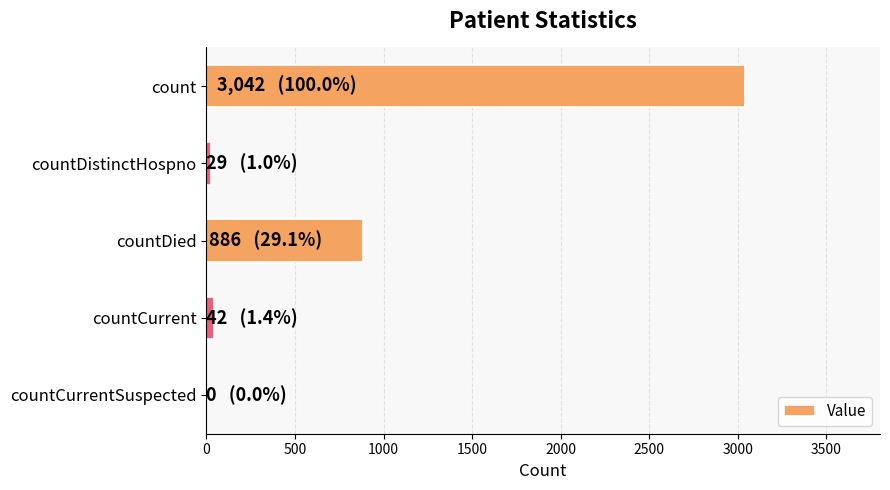

Where is the data nearest to the value 1521?

countDied